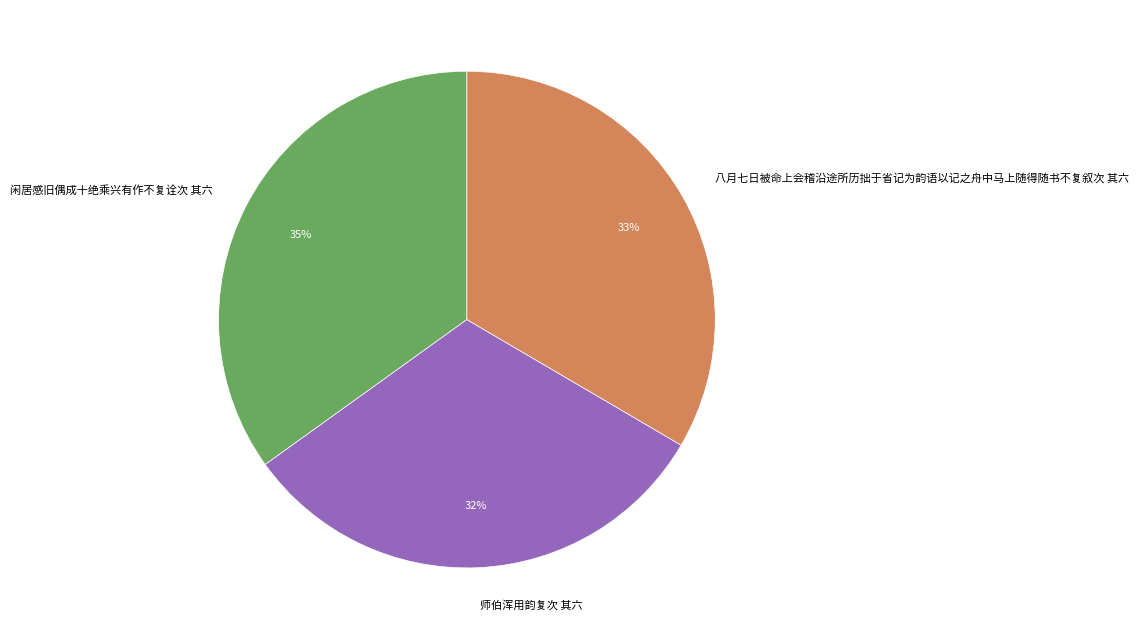

Between 八月七日被命上会稽沿途所历拙于省记为韵语以记之舟中马上随得随书不复叙次 其六 and 师伯浑用韵复次 其六, which is larger?

八月七日被命上会稽沿途所历拙于省记为韵语以记之舟中马上随得随书不复叙次 其六